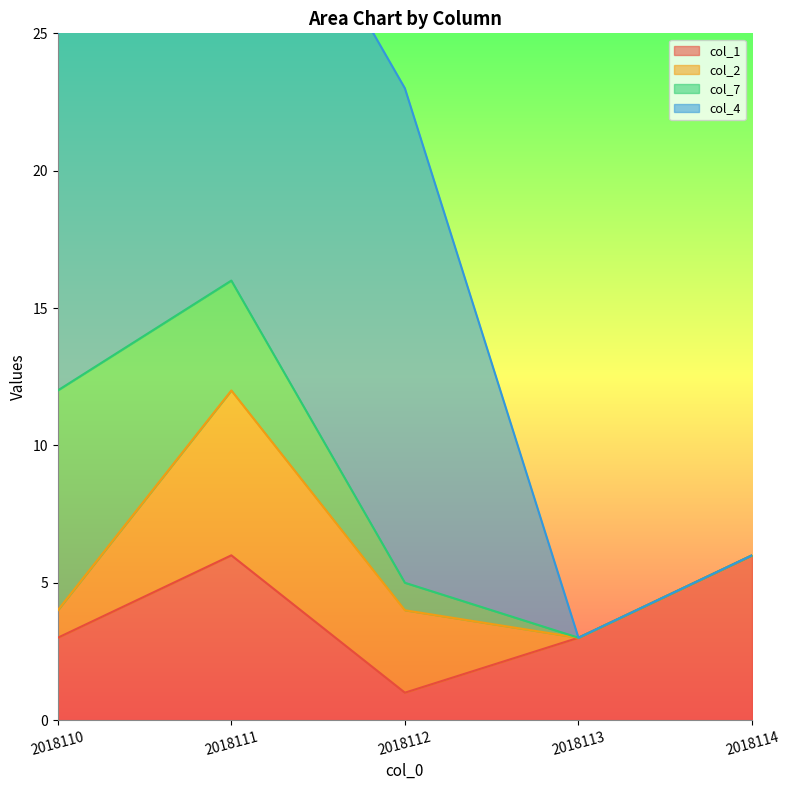

At how many categories does at least one series exceed 2?

5